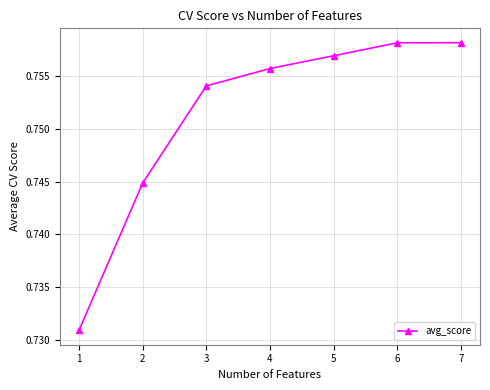

Is this an area chart (filled region under the line)?

No